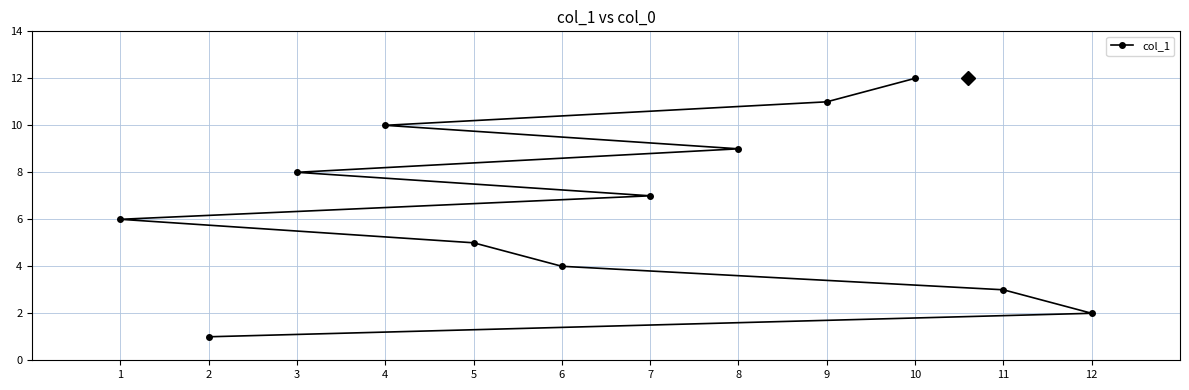

The value at 4 is 10. True or false?

True